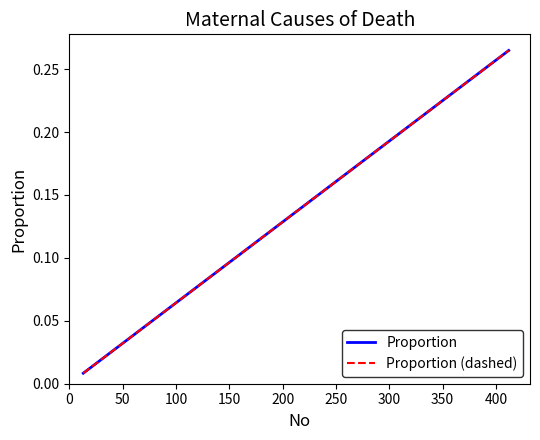

Reading right to left, extract all data points from this chart.

Proportion: 0.3	0.2	0.2	0.1	0.1	0.1	0.1	0.0	0.0
Proportion (dashed): 0.3	0.2	0.2	0.1	0.1	0.1	0.1	0.0	0.0